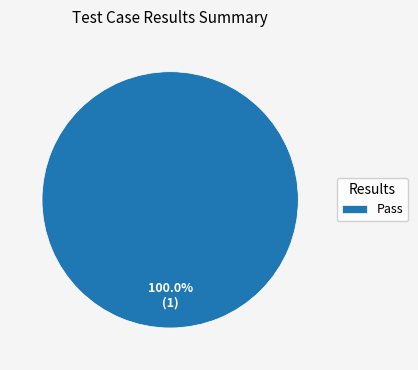

To the nearest percent, what percentage of the pie is Pass?

100%